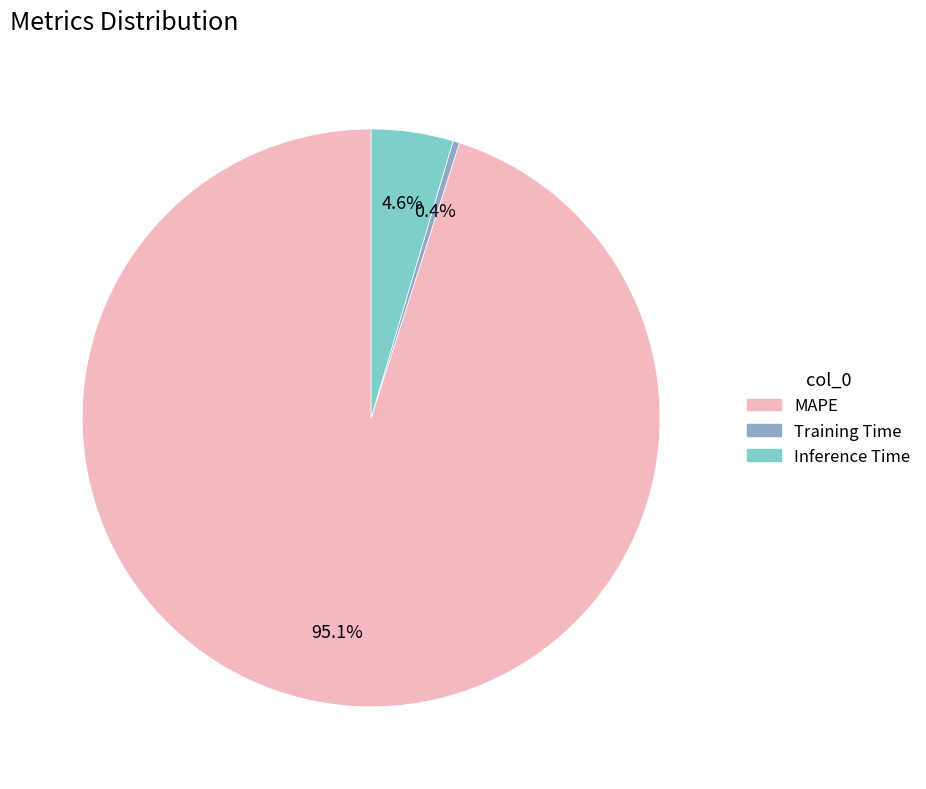

Which category has the smallest portion of the pie?

Training Time